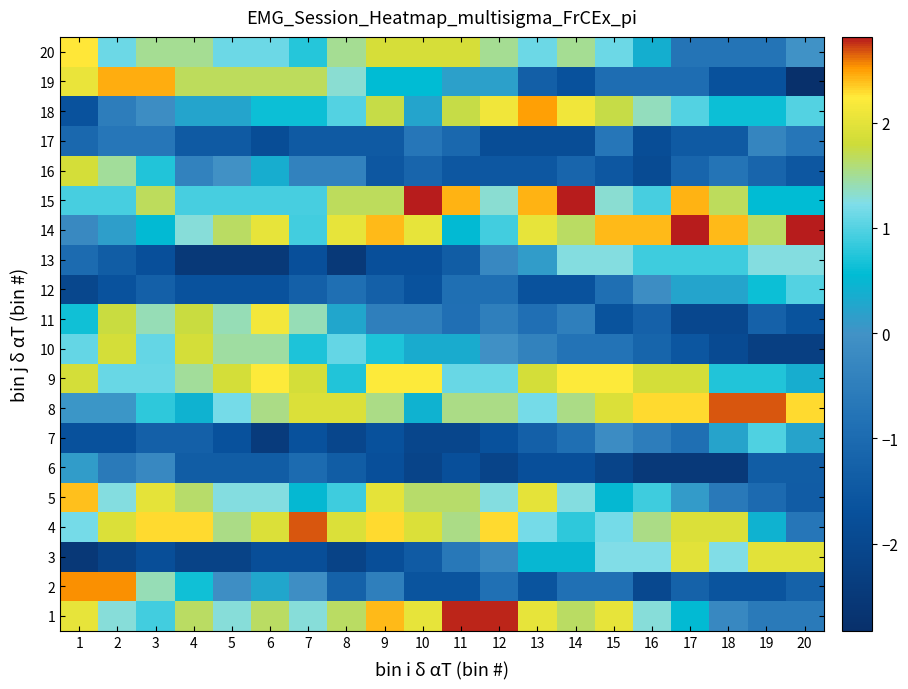

Which series changed the most between 4 and 10?

2